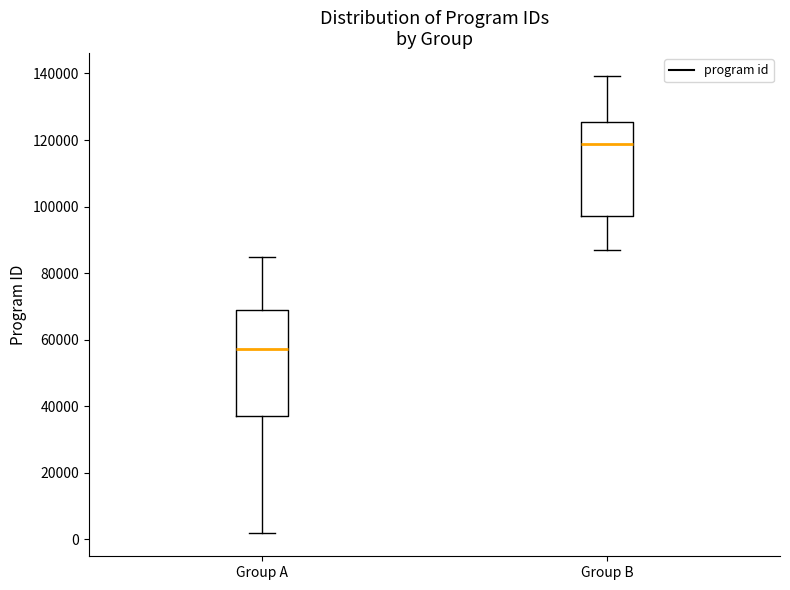

Comparing the boxes themselves (not the whiskers), which one is the tallest?

Group A